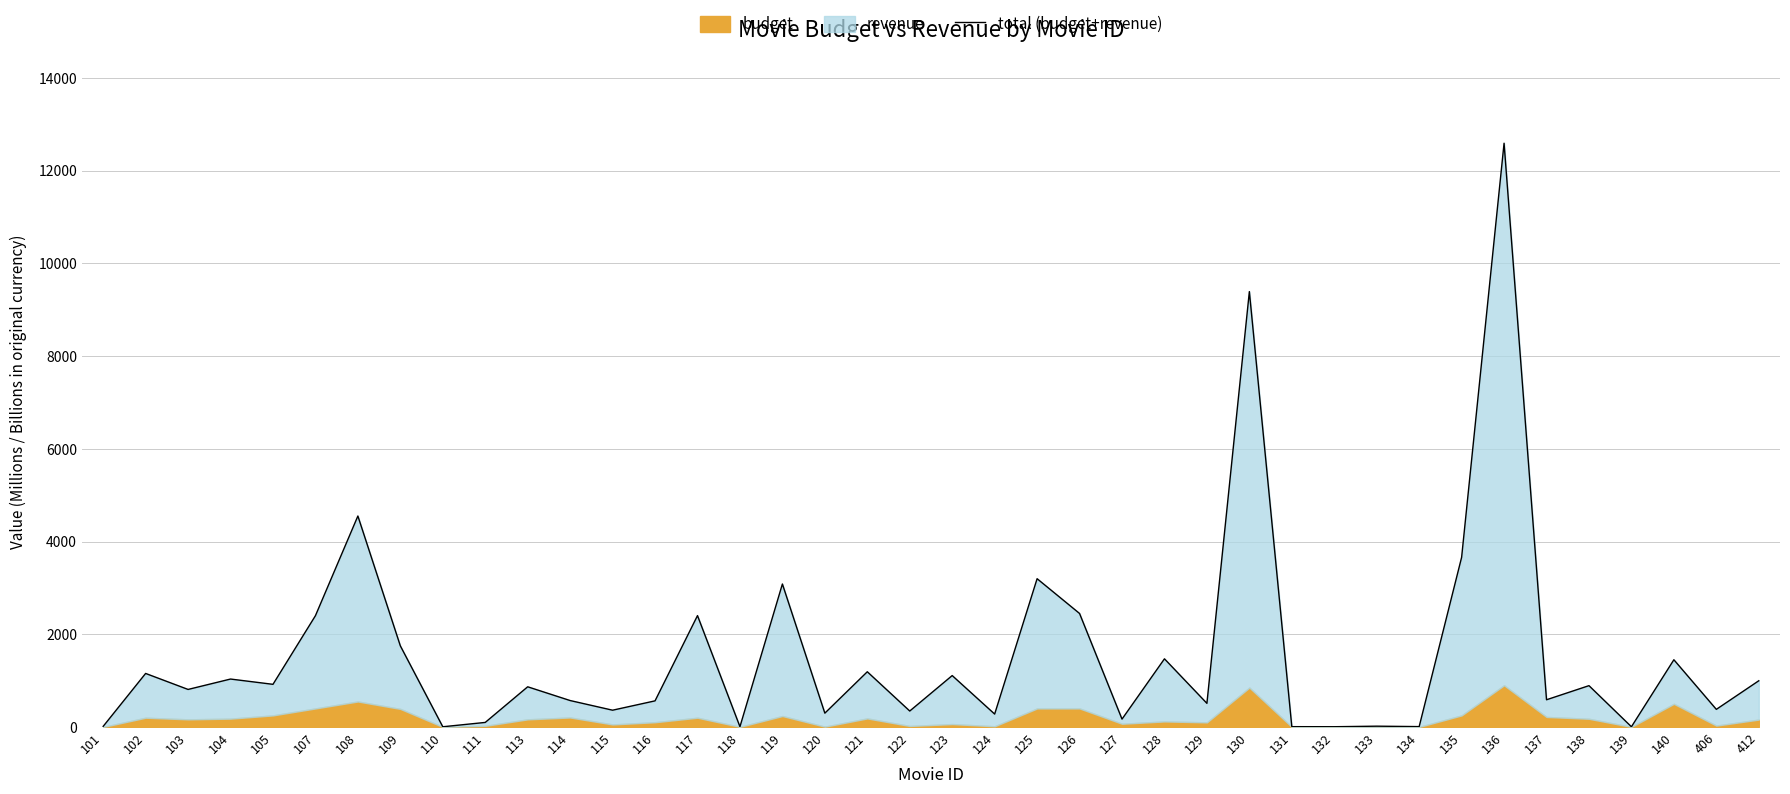

Is it true that the value at 136 is 12590.0?

True